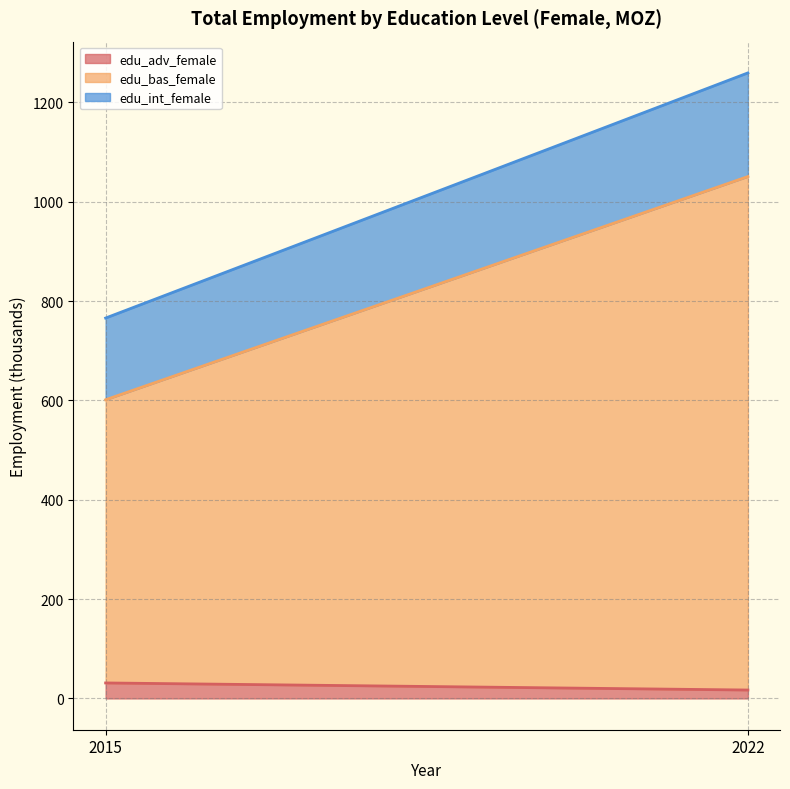

Rank the series by their average value, from highest to lowest.

edu_bas_female, edu_int_female, edu_adv_female